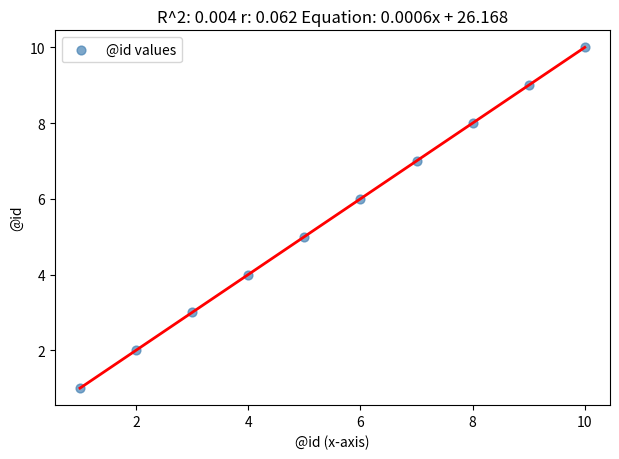

What is the average Y value?

6